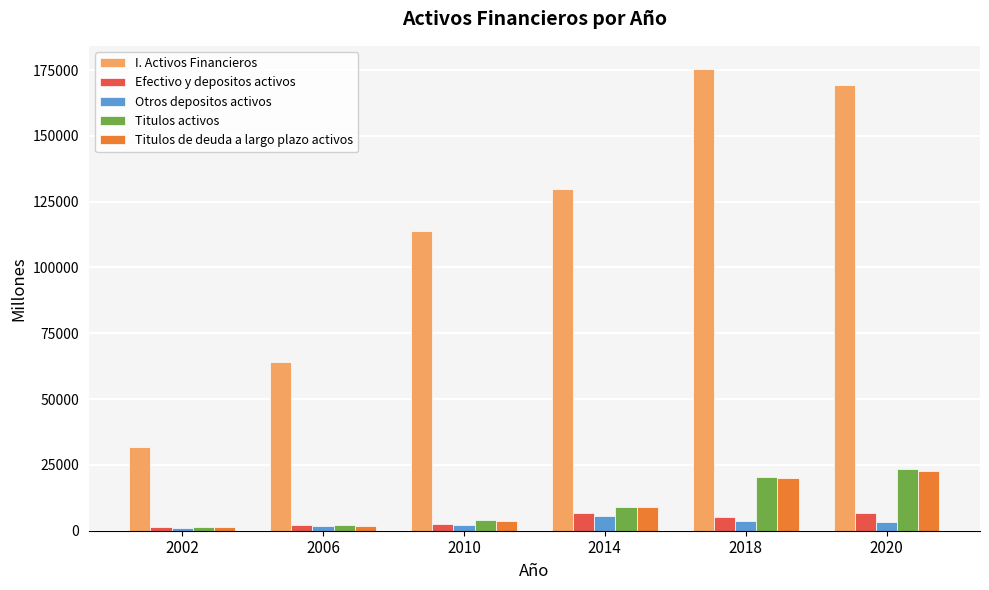

What is the difference between the second highest and minimum values in the Titulos activos series?

18924